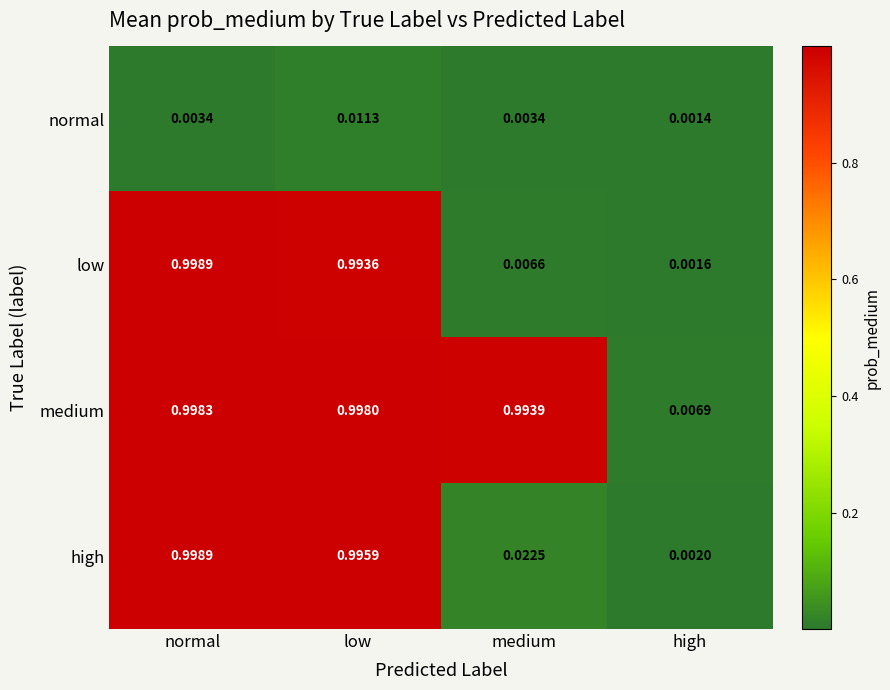

Where is high nearest to the value 0?

high